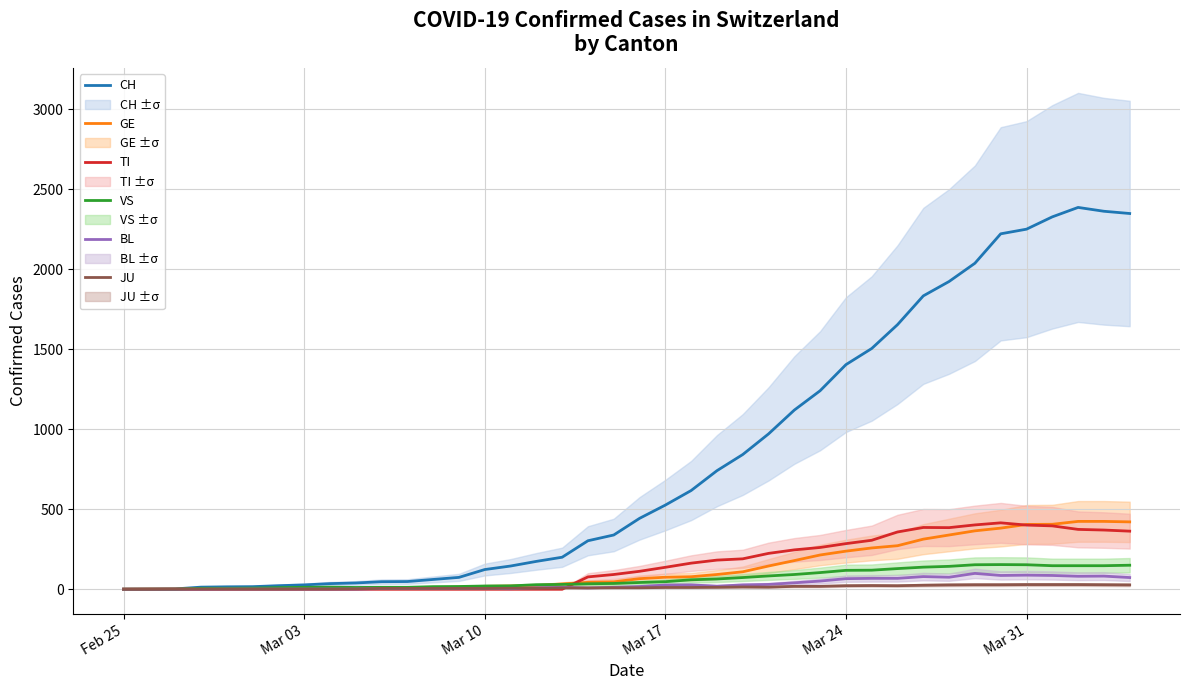

Reading left to right, list all the values displayed in this chart.

CH: 0	1	2	13	15	16	22	27	35	39	47	48	61	74	123	145	174	200	303	339	443	526	617	741	842	971	1120	1241	1404	1505	1654	1834	1924	2038	2222	2251	2328	2387	2363	2349
GE: 0	1	1	2	3	3	3	4	4	5	7	7	9	13	18	20	23	33	43	46	66	75	78	92	109	145	179	214	238	258	272	313	339	365	382	405	406	424	424	421
TI: 0	0	0	0	0	0	0	0	0	0	0	0	0	0	0	0	0	0	77	92	112	137	163	182	190	224	246	261	285	306	358	386	385	402	415	401	396	374	370	363
VS: 0	0	0	6	6	7	10	12	13	11	12	12	16	17	20	21	28	30	34	36	42	47	59	64	73	83	92	104	118	119	129	138	143	153	154	153	147	147	147	150
BL: 0	0	0	0	1	1	1	1	1	1	4	4	4	4	5	3	9	12	8	12	17	26	27	19	27	30	40	51	66	68	68	79	75	99	86	88	86	81	82	73
JU: 0	0	1	1	1	1	1	1	1	2	5	5	5	5	5	6	6	8	8	9	9	11	11	12	14	13	18	18	22	23	22	25	27	28	28	29	29	29	28	27